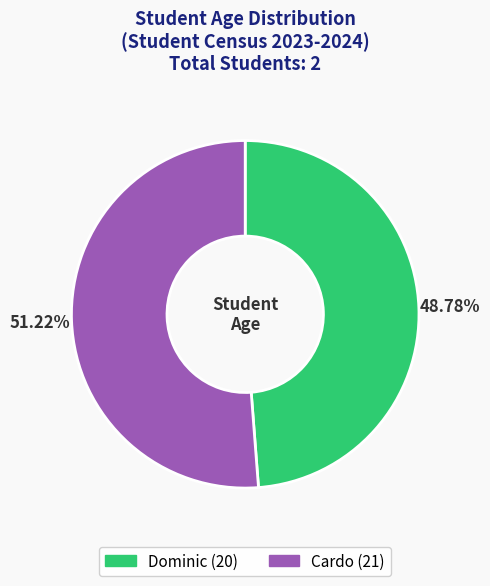

How much of the chart is everything except Dominic?

51.2%